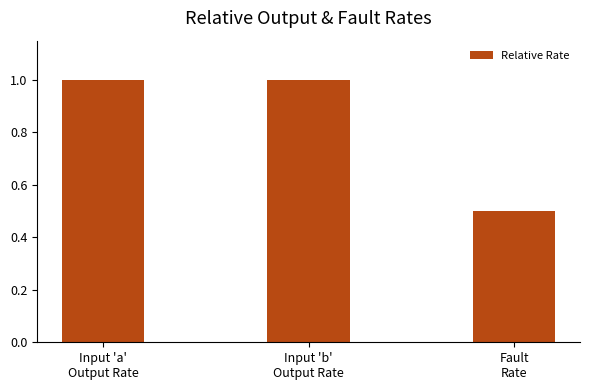

The chart shows a value of 1.0 at Input 'b'
Output Rate. True or false?

True